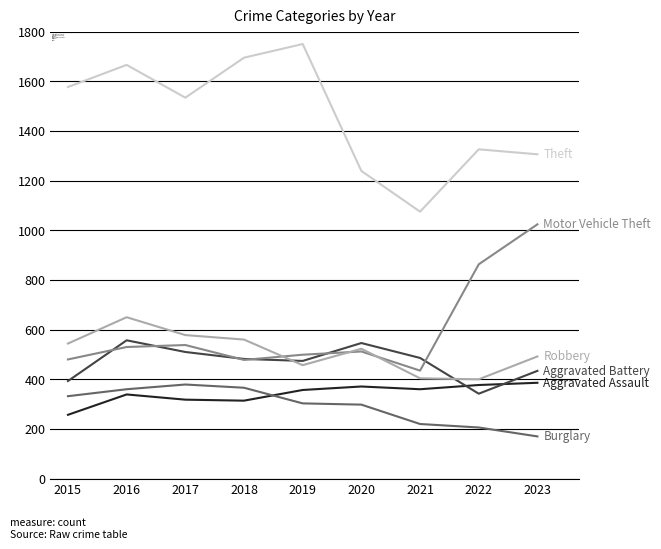

What is the total value across all series at 2019?

3840